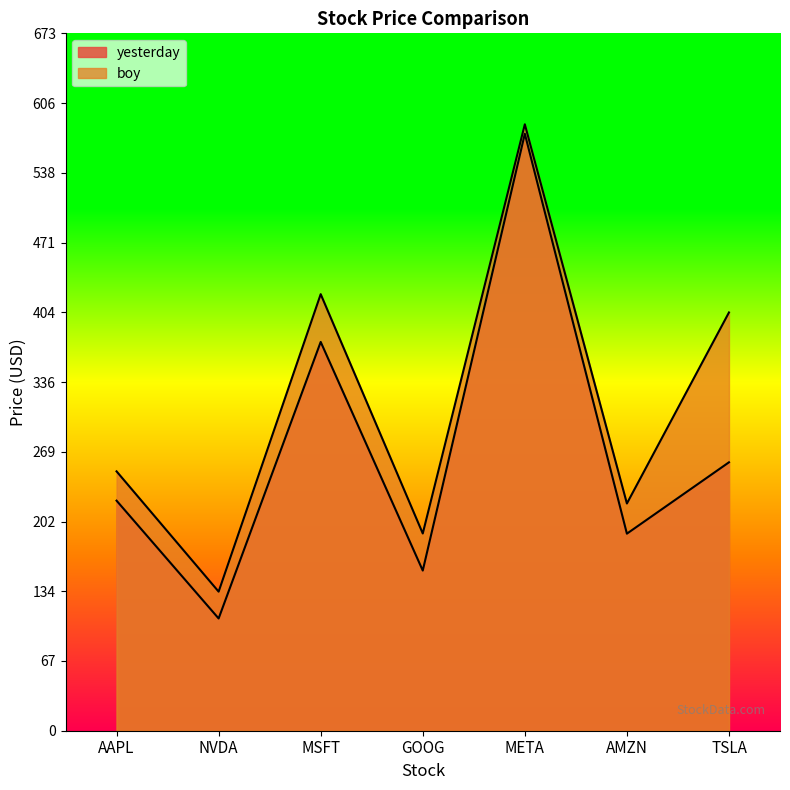

True or false: boy and yesterday cross at least once.

False